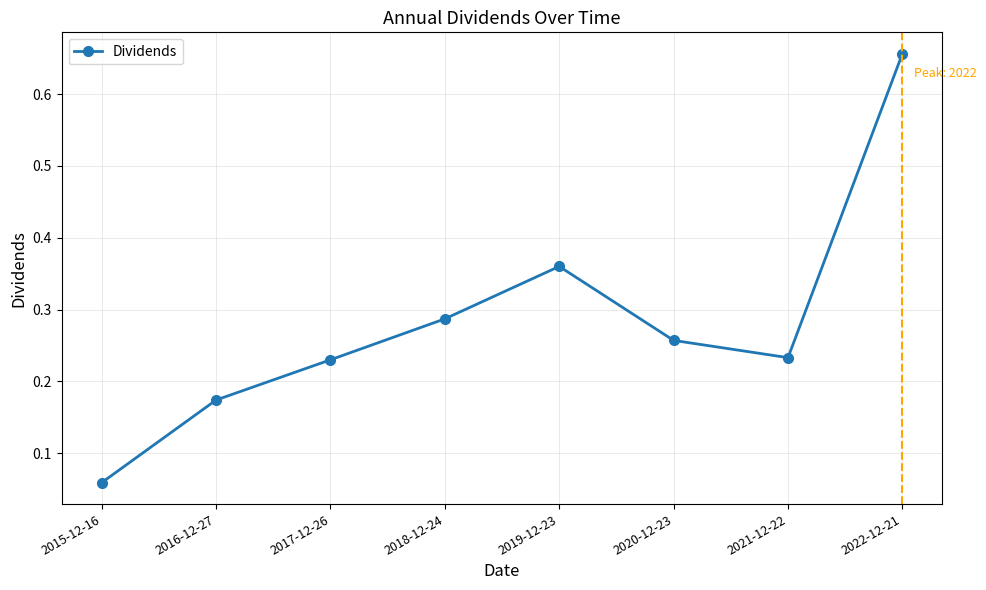

What is the difference between the values at 2022-12-21 and 2015-12-16?

0.6